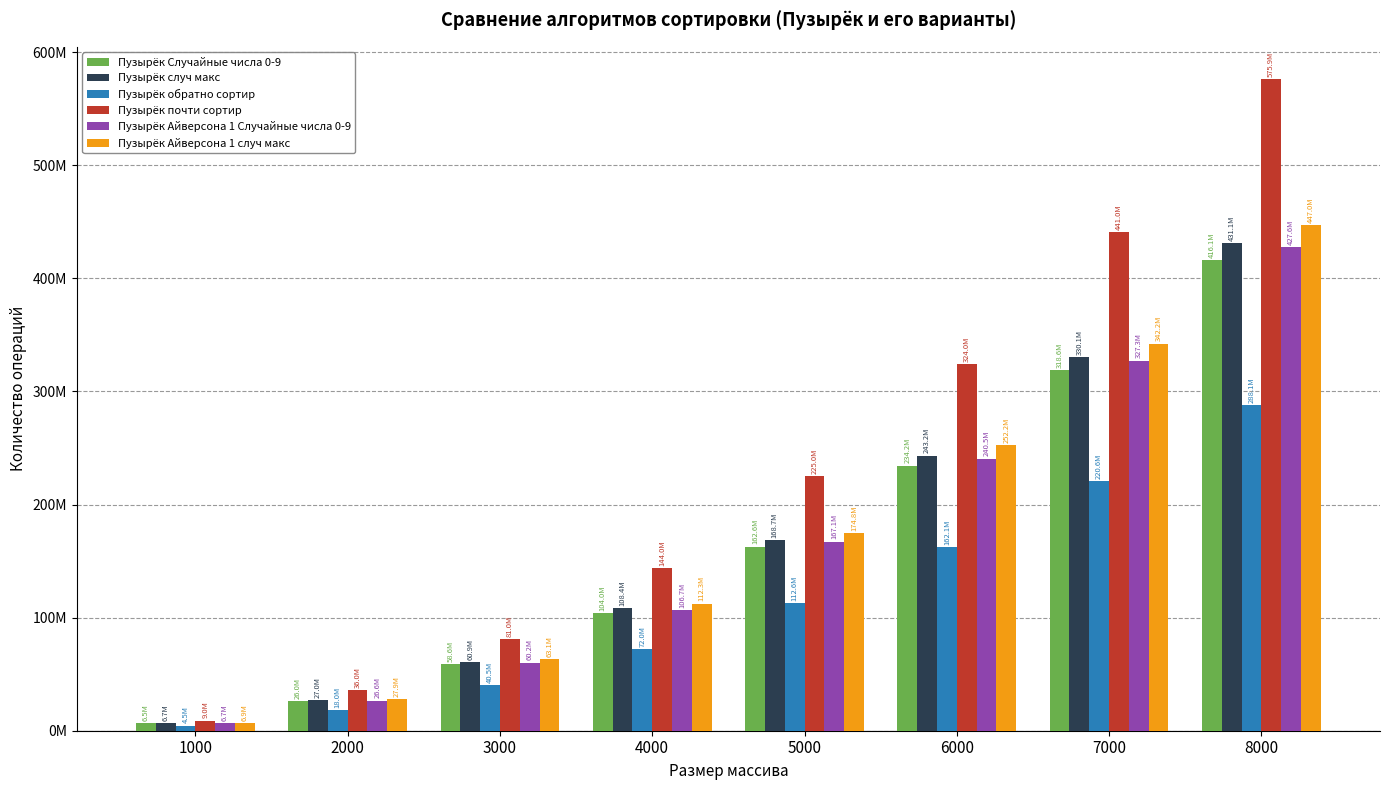

Is the value of Пузырёк Случайные числа 0-9 at 2000 greater than the value of Пузырёк случ макс at 8000?

No